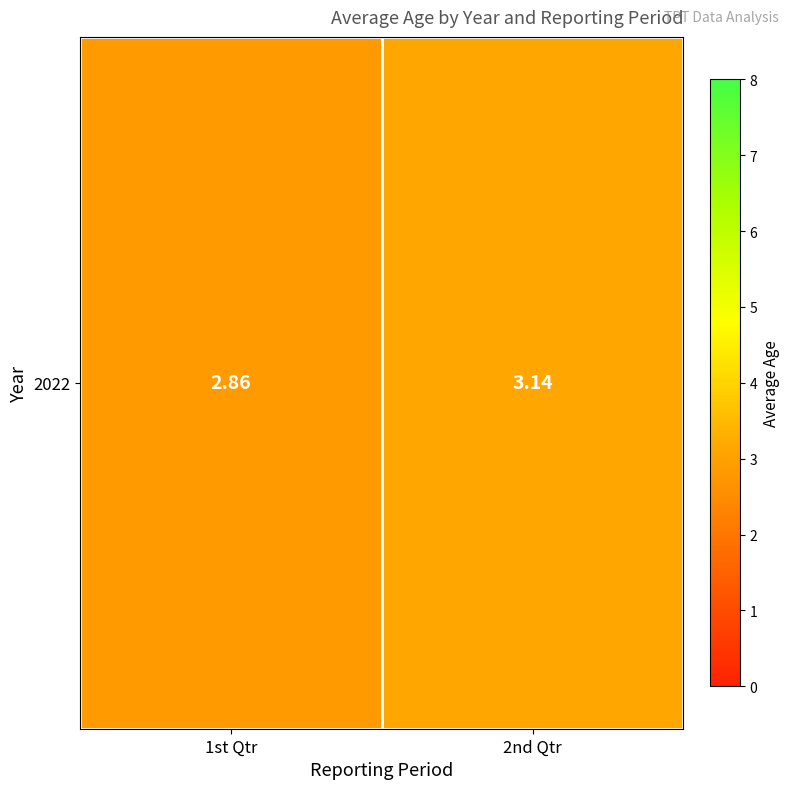

What is the difference between the values at 1st Qtr and 2nd Qtr?

0.3